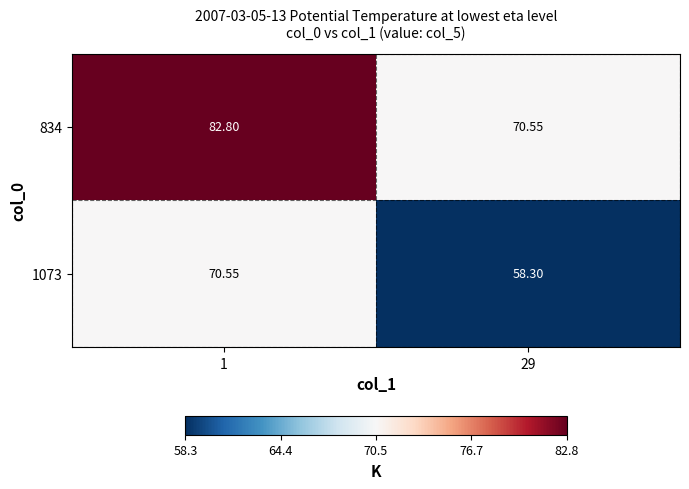

Is the value of 834 at 1 greater than the value of 1073 at 29?

Yes